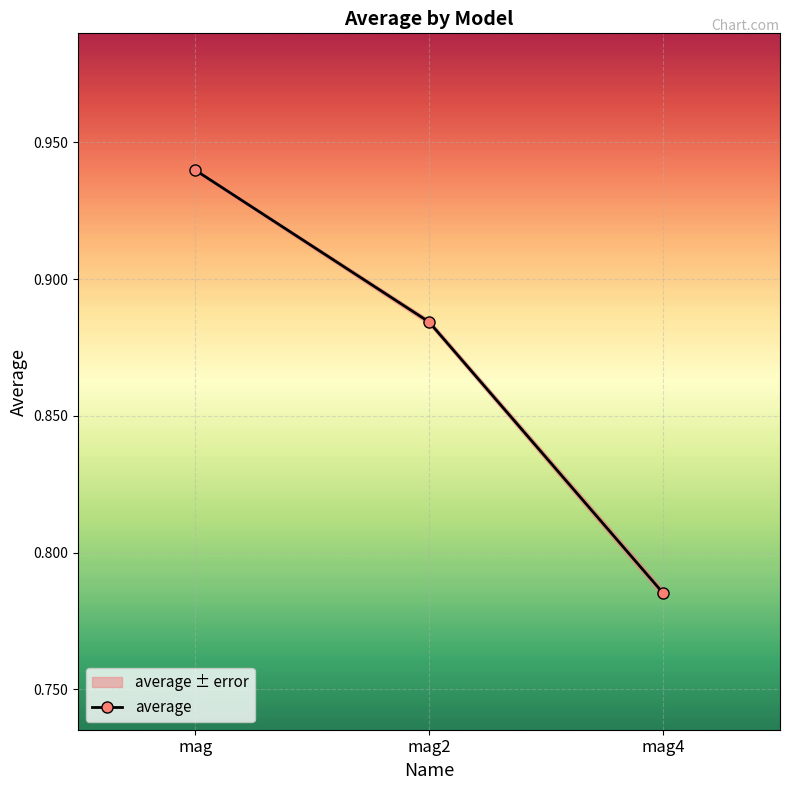

What is the value of the 1st point from the left?

0.9